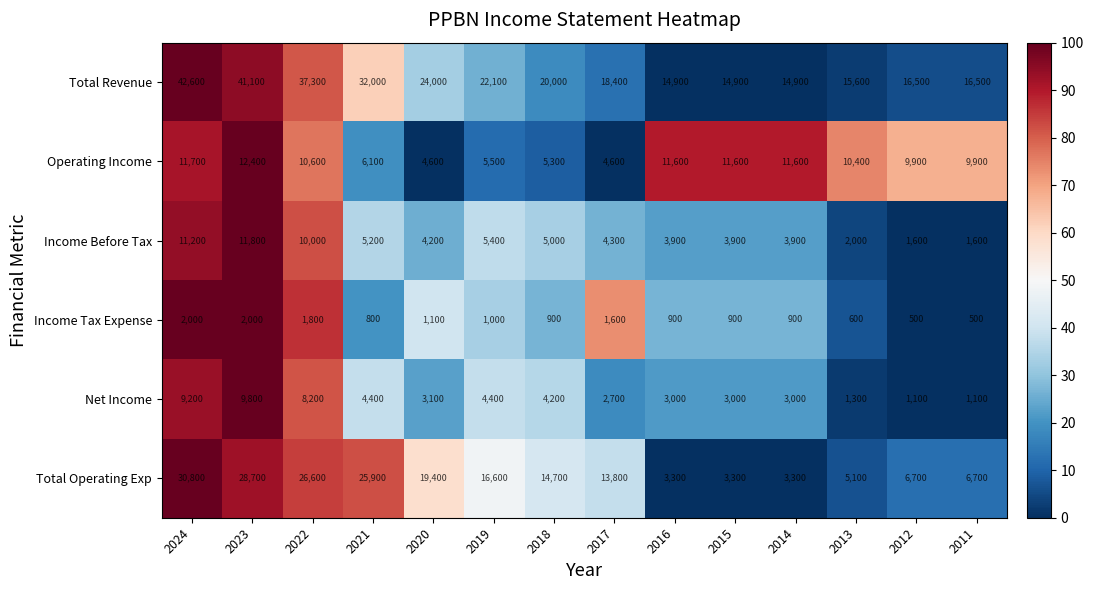

What is the sum of all Net Income values?

58500